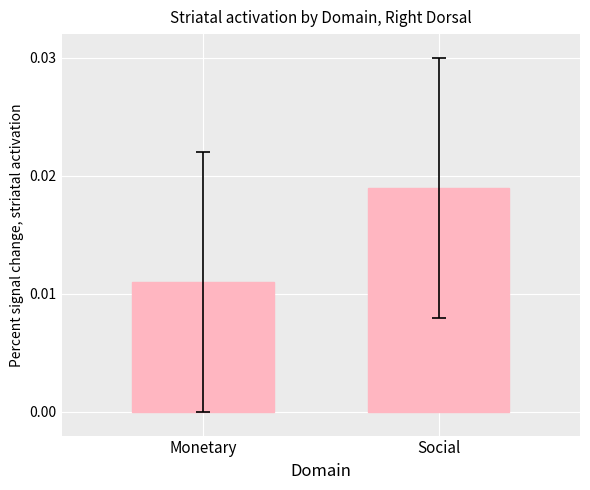

What is the label of the 1st bar from the left?

Monetary